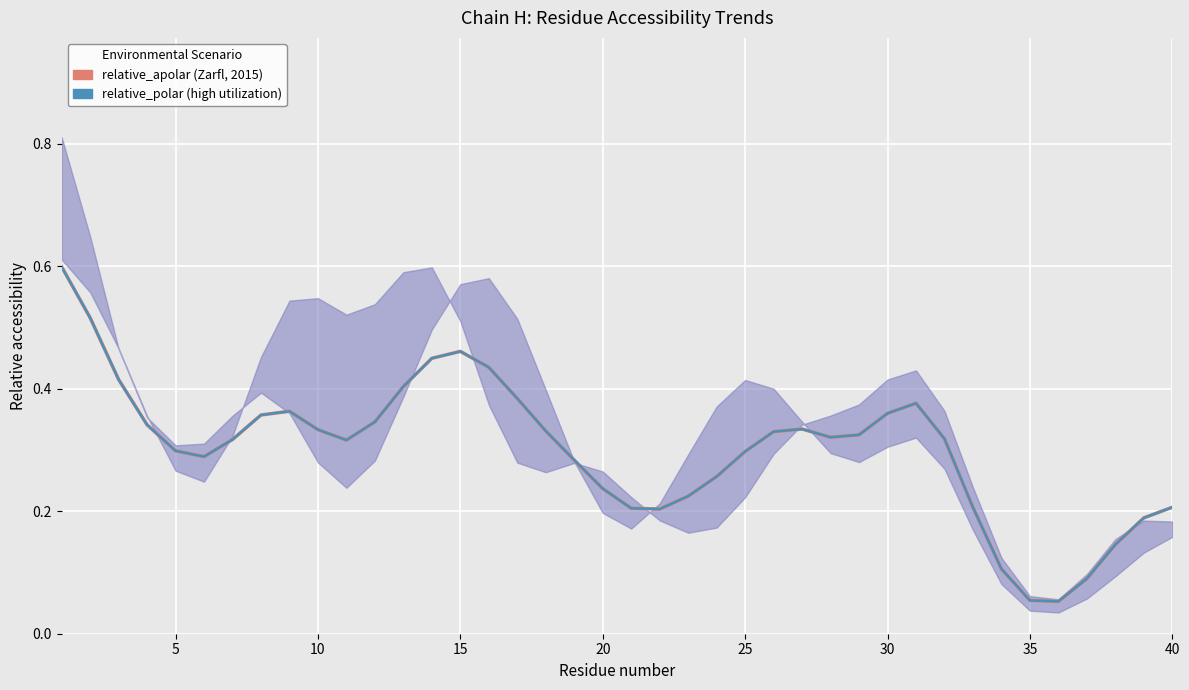

How many lines are shown in the chart?

2